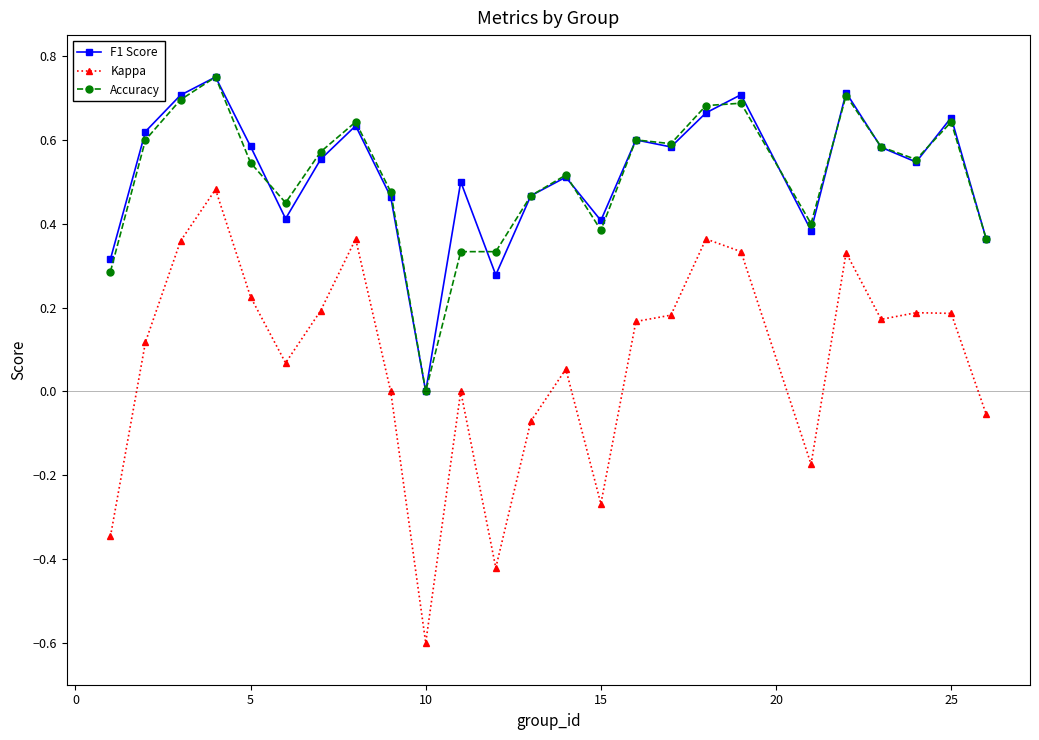

True or false: F1 Score and Kappa intersect in this chart.

False